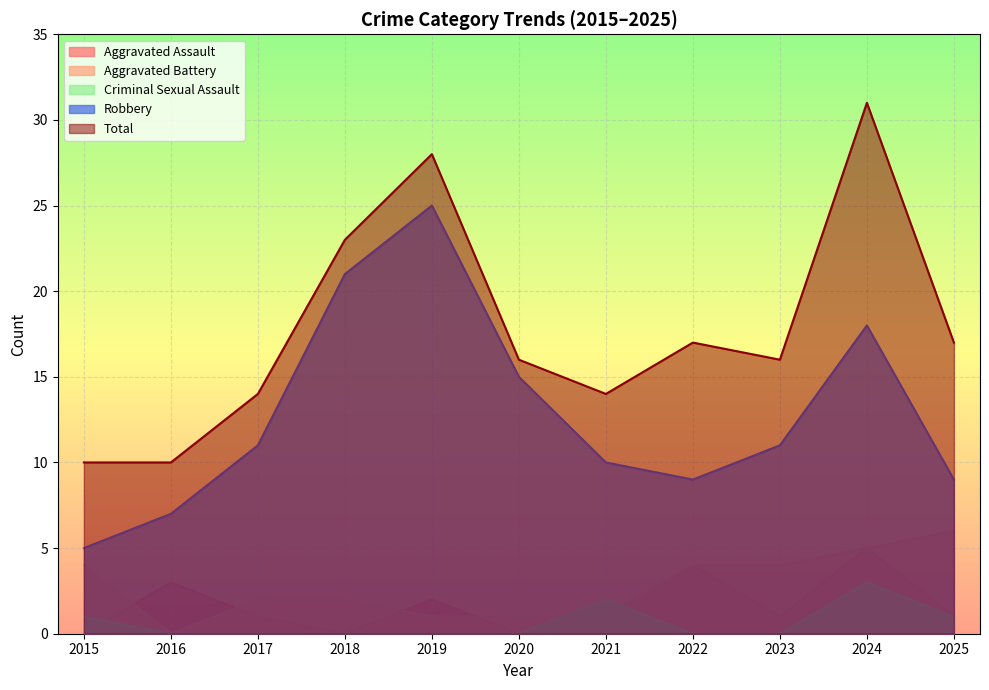

What is the difference between the maximum and minimum values in the Total series?

21